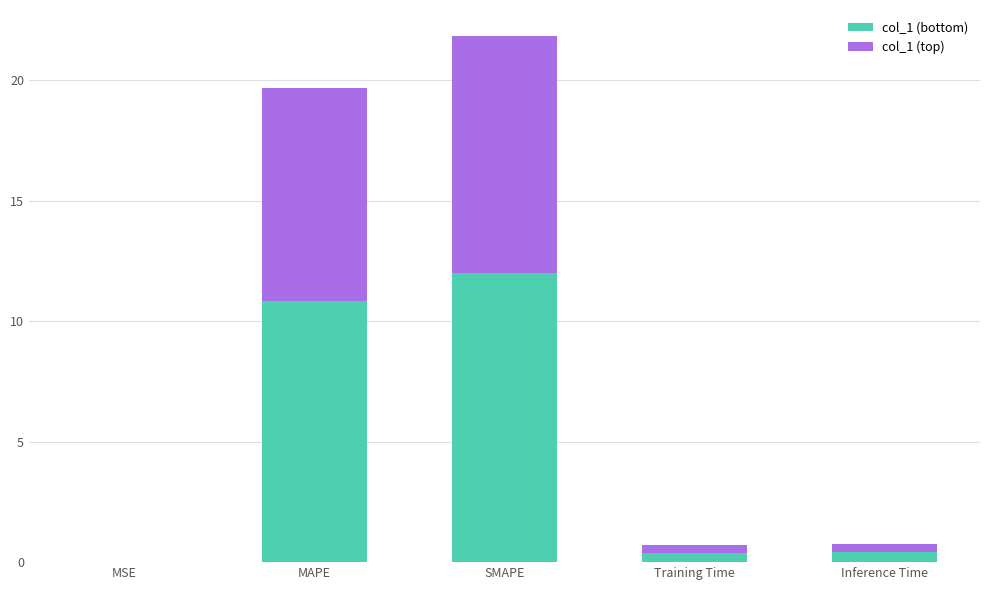

At which category is the sum across all series the highest?

SMAPE